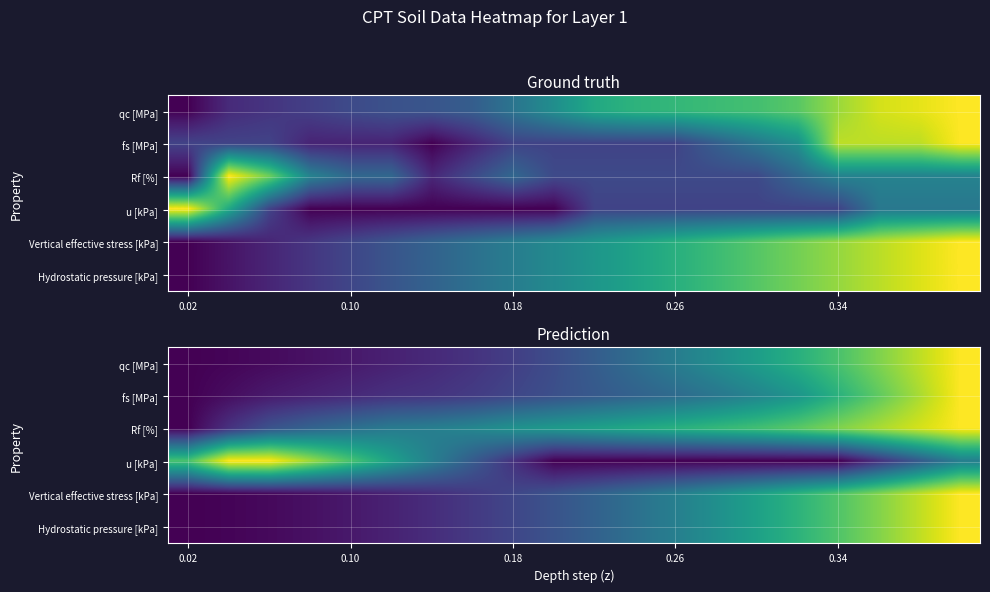

What is the difference between the highest and lowest values at 13?

0.7